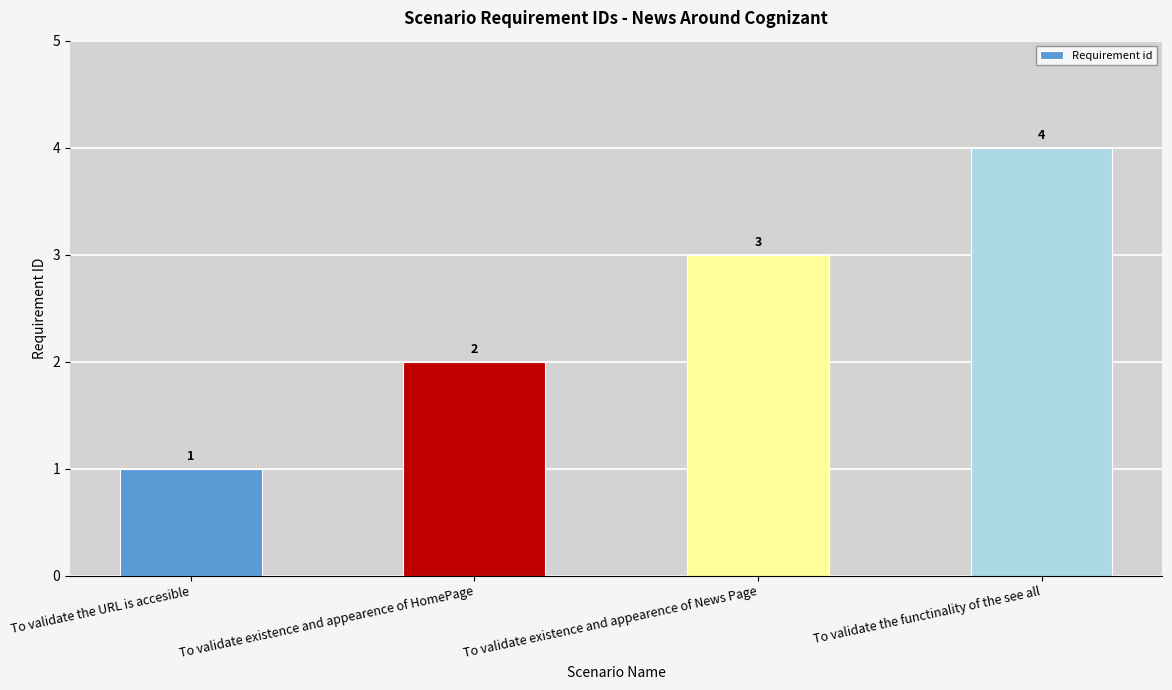

Which label corresponds to the smallest value in the chart?

To validate the URL is accesible